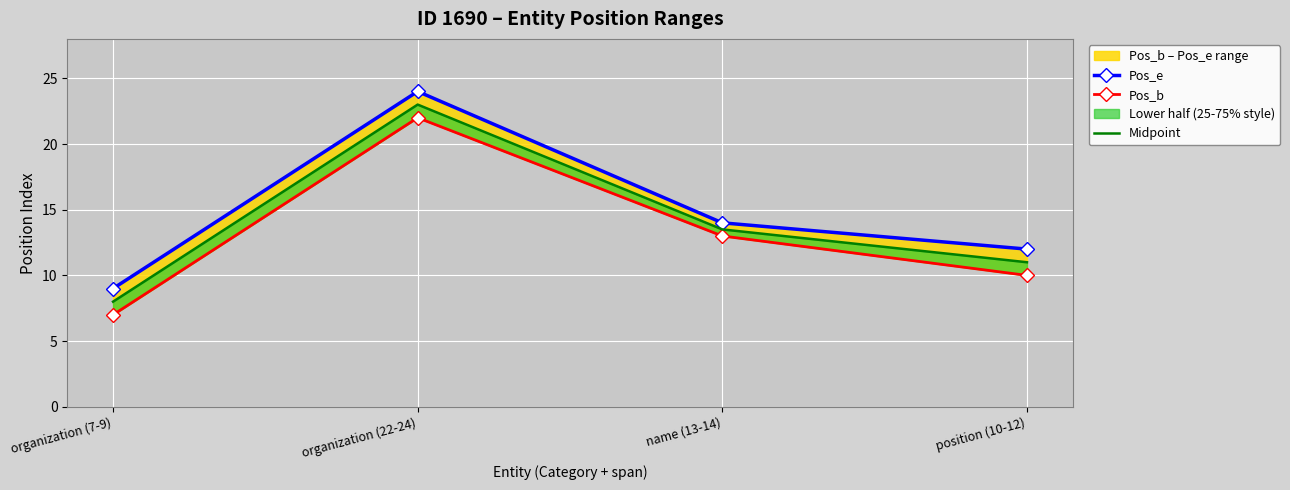

Is the value of Pos_b at position (10-12) greater than the value of Midpoint at organization (7-9)?

Yes